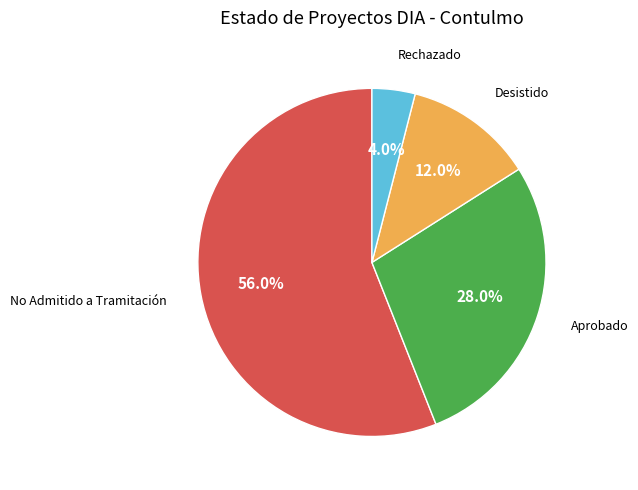

To the nearest percent, what is the average slice percentage?

25%